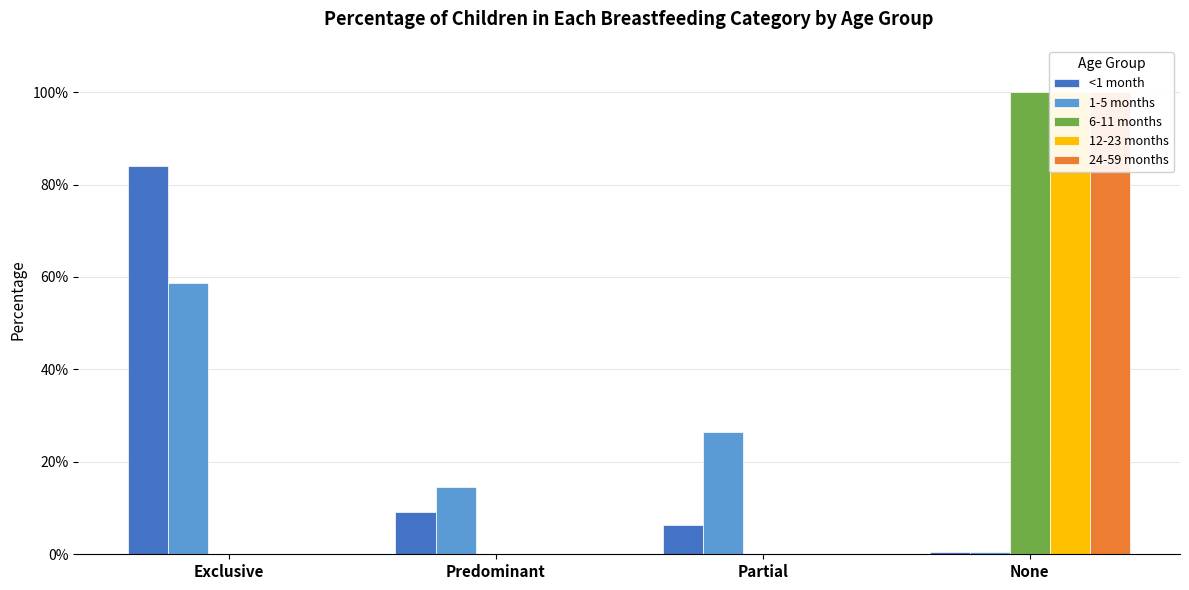

At how many categories does at least one series exceed 0?

4